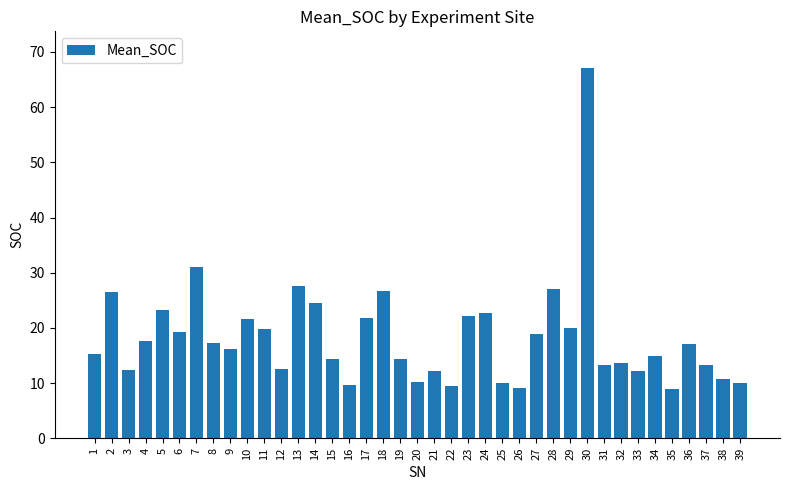

The chart shows a value of 24.0 at 32. True or false?

False